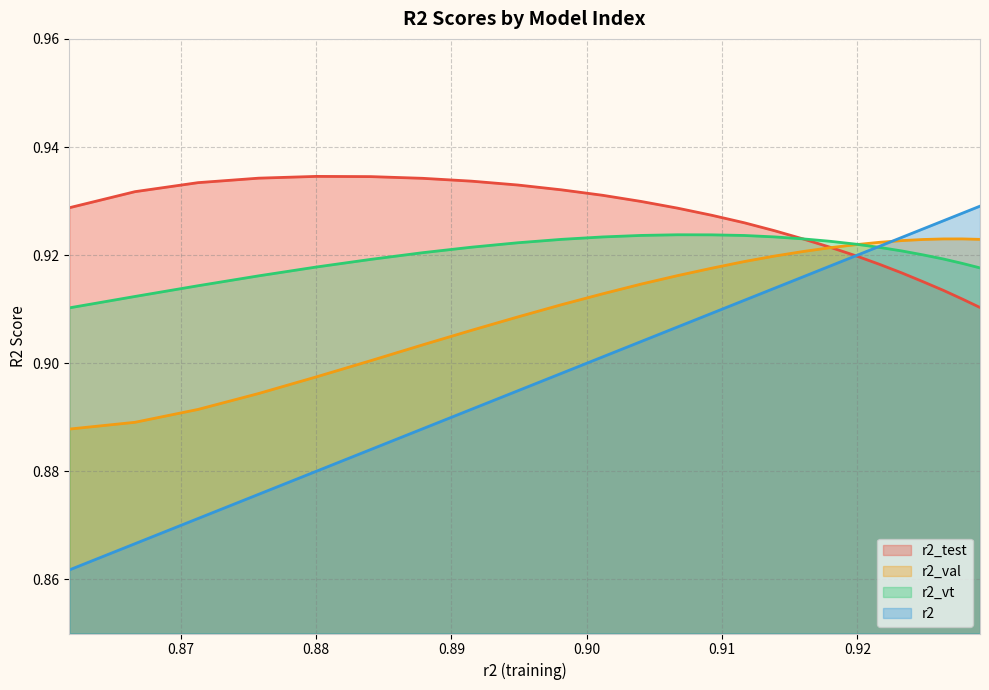

Which series has the widest spread of values?

r2